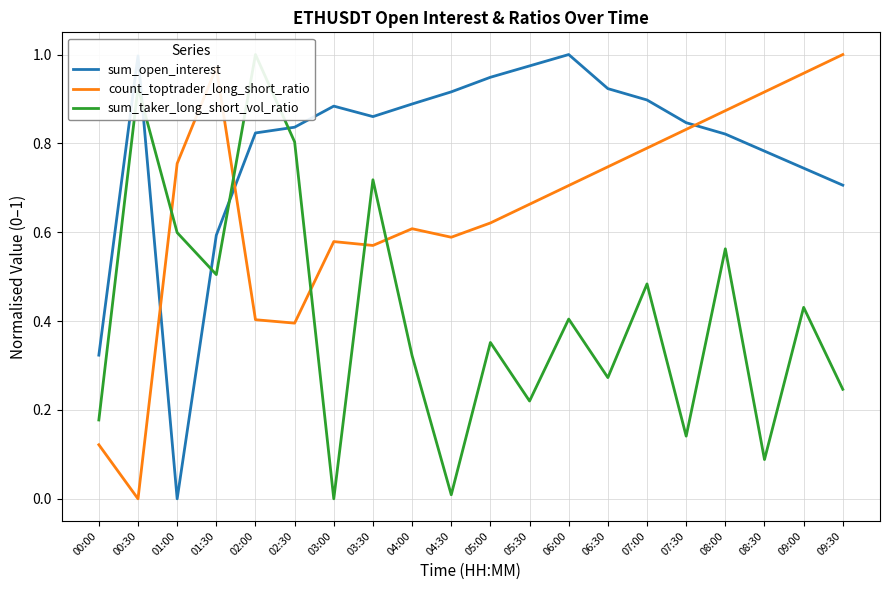

Is this an area chart (filled region under the line)?

No